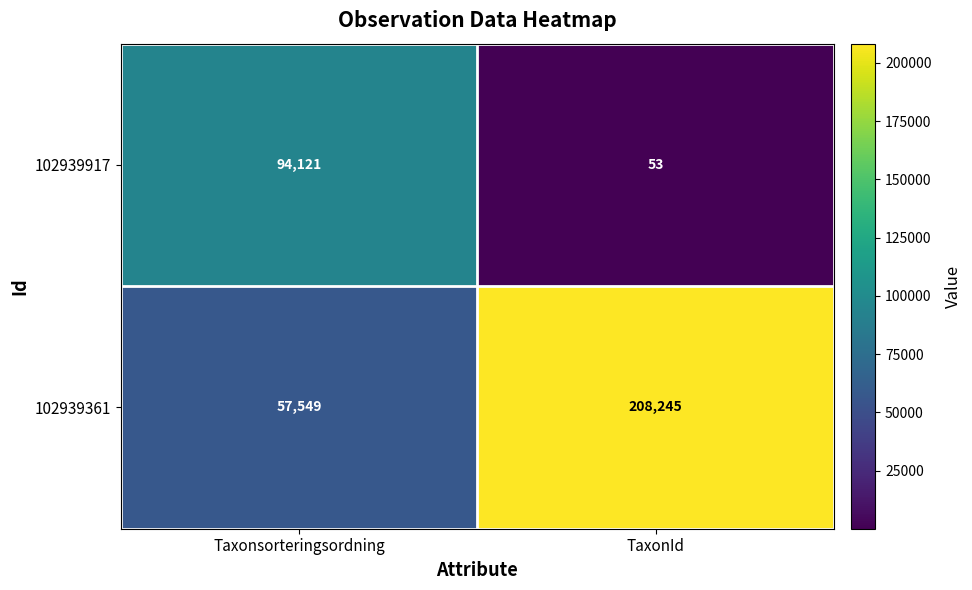

Count the number of data series in this chart.

2